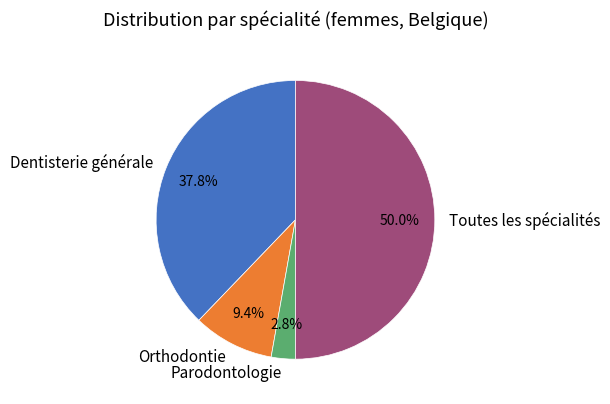

To the nearest percent, what is the combined percentage of Toutes les spécialités and Dentisterie générale?

88%